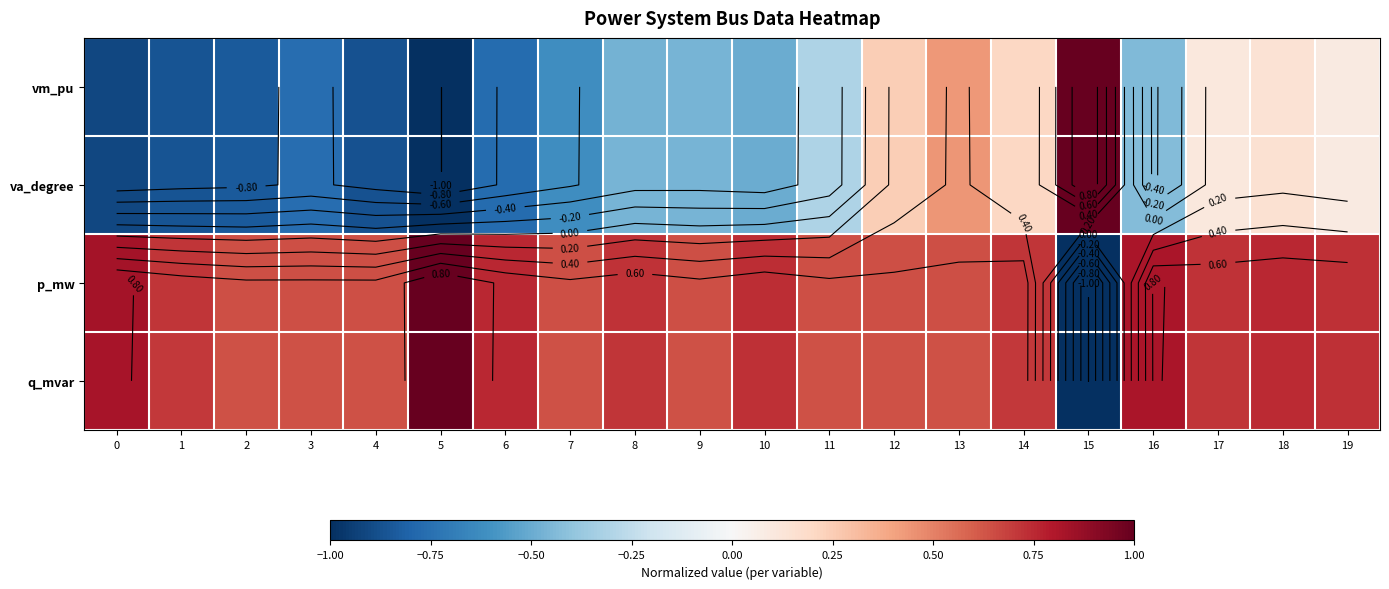

Is it true that p_mw equals 0.8 at 0?

True